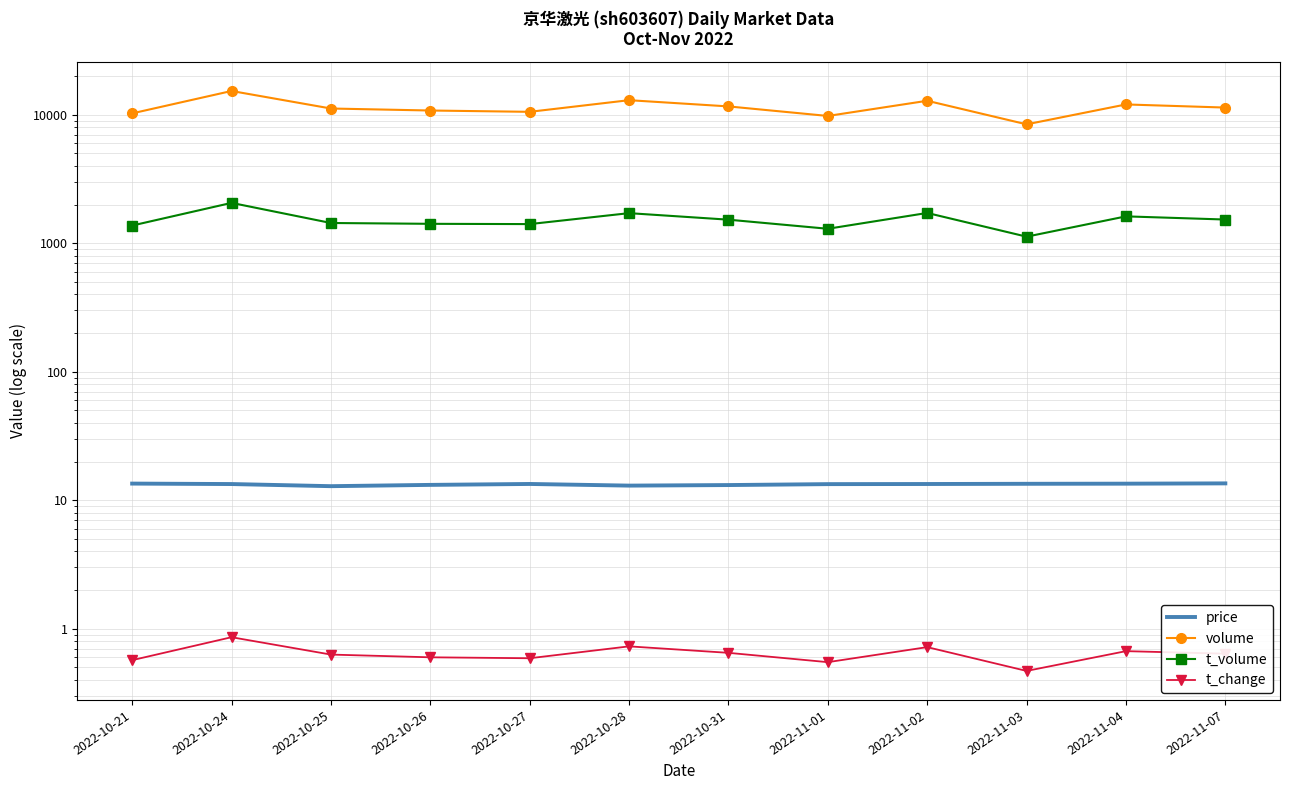

How many lines are shown in the chart?

4